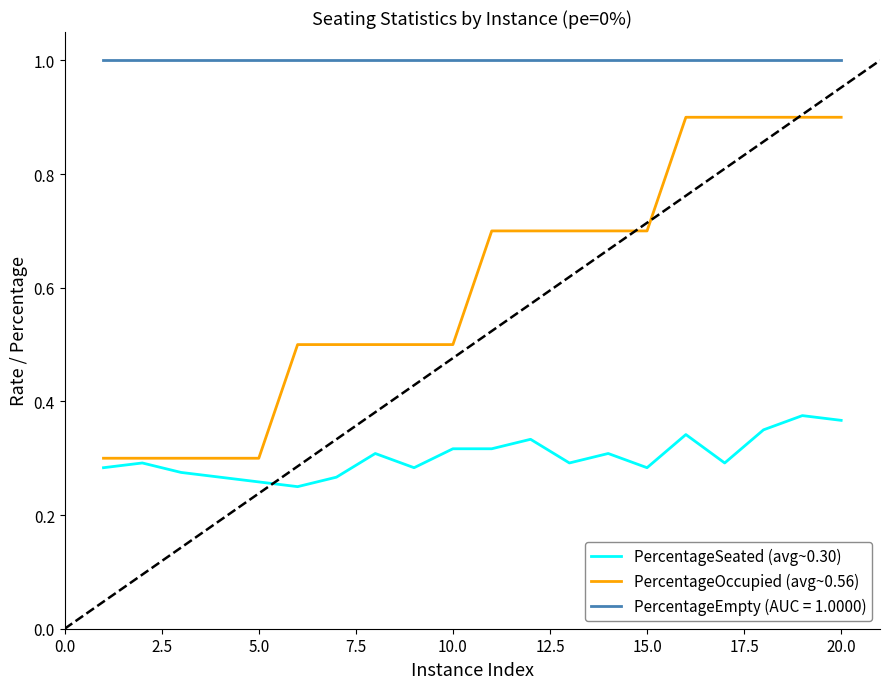

Which series has the widest spread of values?

PercentageOccupied (avg~0.56)